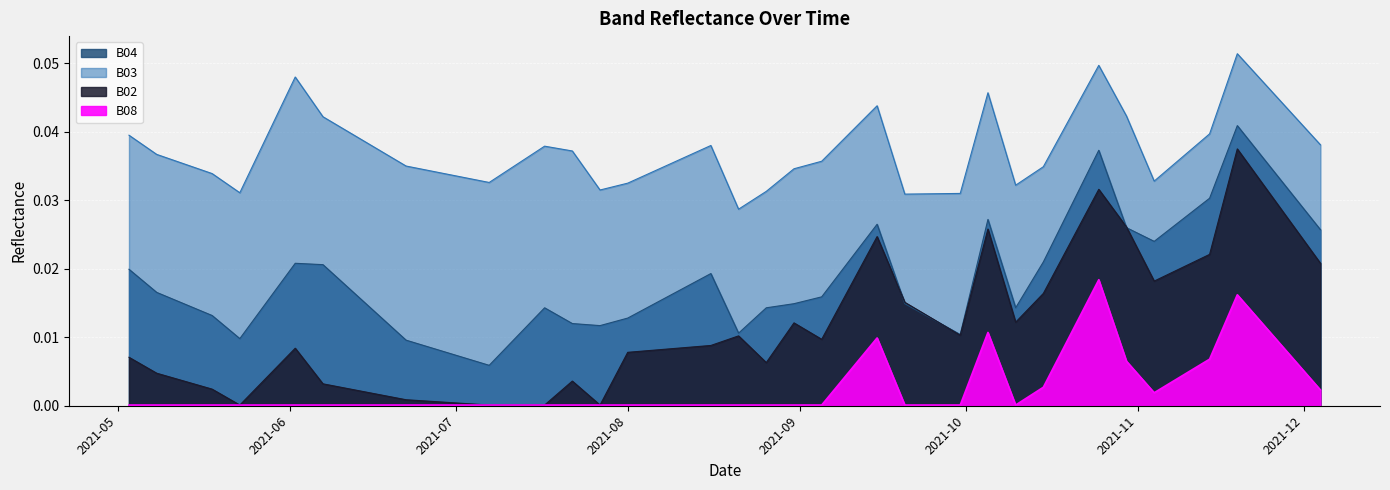

Where is the first local maximum for B08?

2021-09-15